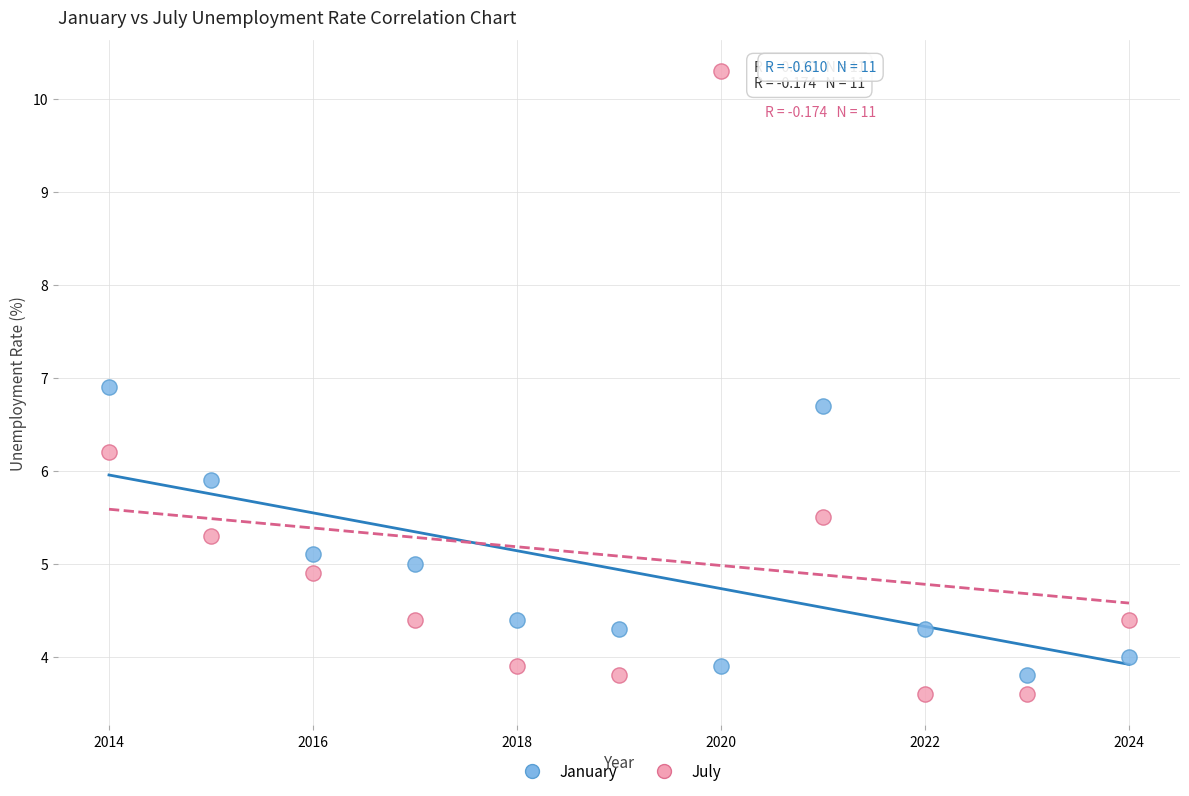

Across all data points, what is the range of Y values (max minus min)?

6.7